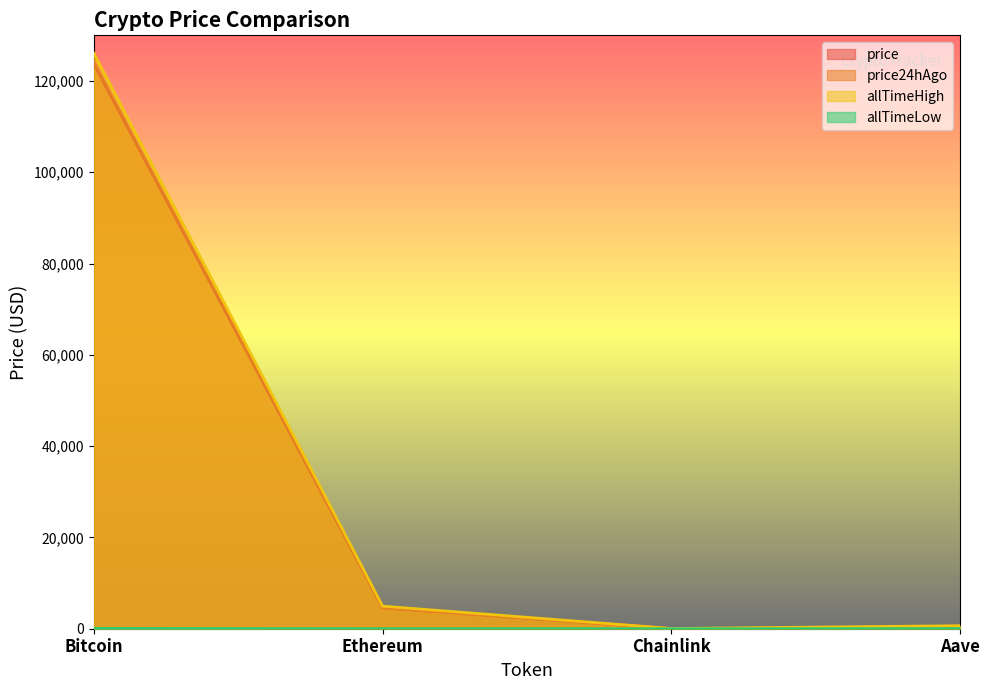

Which category has the highest value across all series?

Bitcoin